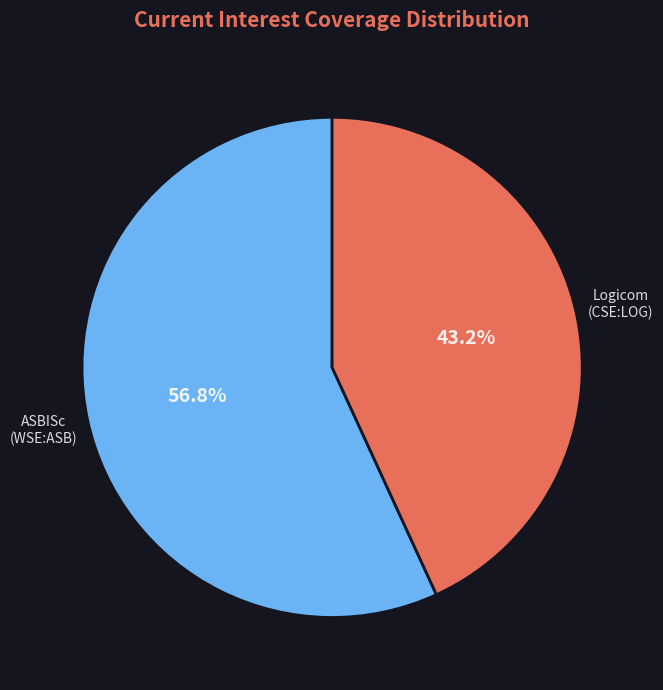

Is there any slice that represents more than half of the pie?

Yes